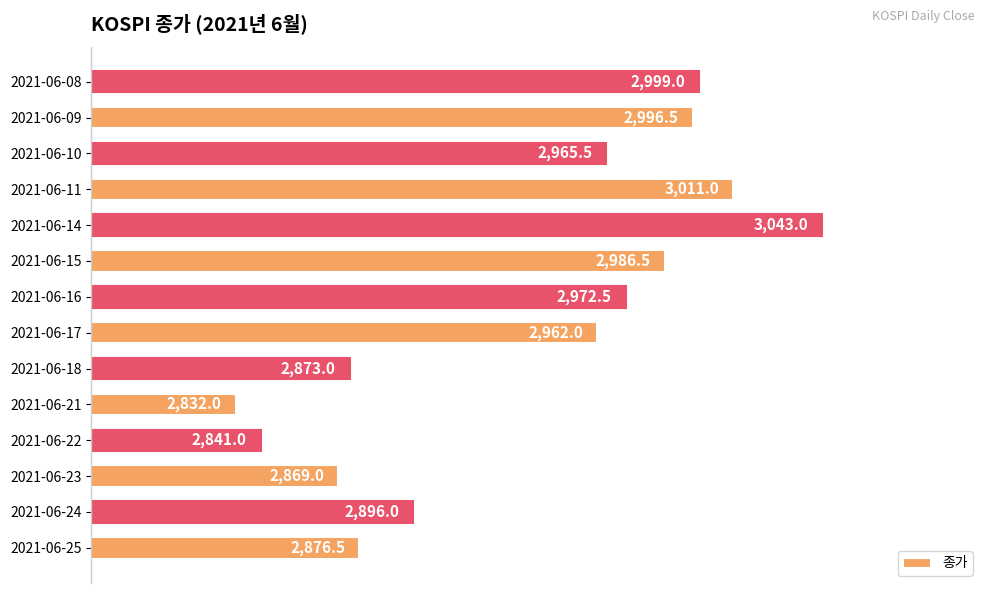

What is the difference between the maximum and minimum values?

211.0